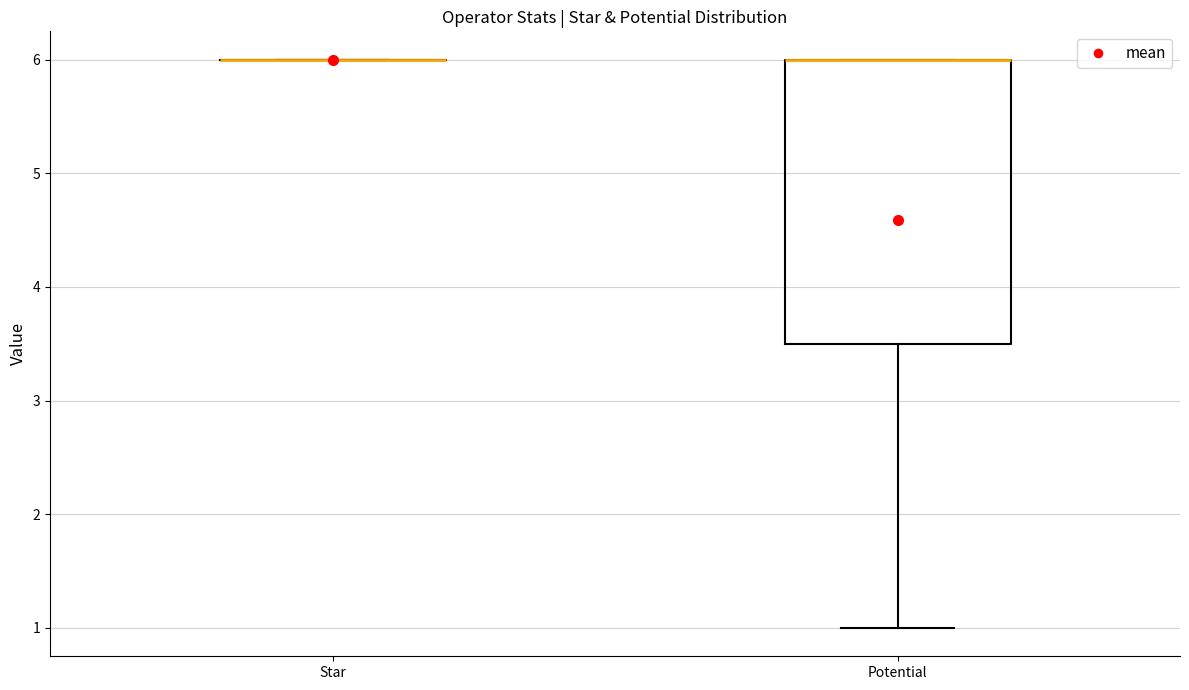

Reading left to right, read every box against the y-axis: the position of its median line, the range the box covers, and the ends of its whiskers. The values are not printed on the chart, so give them approximately, as read against the axis.

Star: box collapsed to a line at 6.0, whiskers 6.0 to 6.0
Potential: median 6.0 (drawn on the box's upper edge), box 3.5 to 6.0, whiskers 1.0 to 6.0